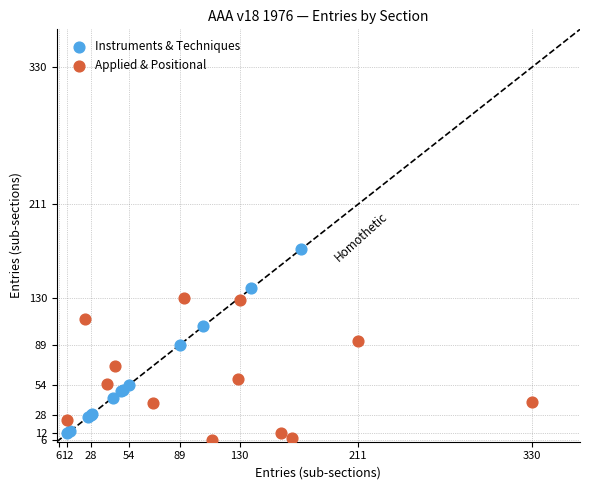

Which series contains the highest Y value?

Instruments & Techniques